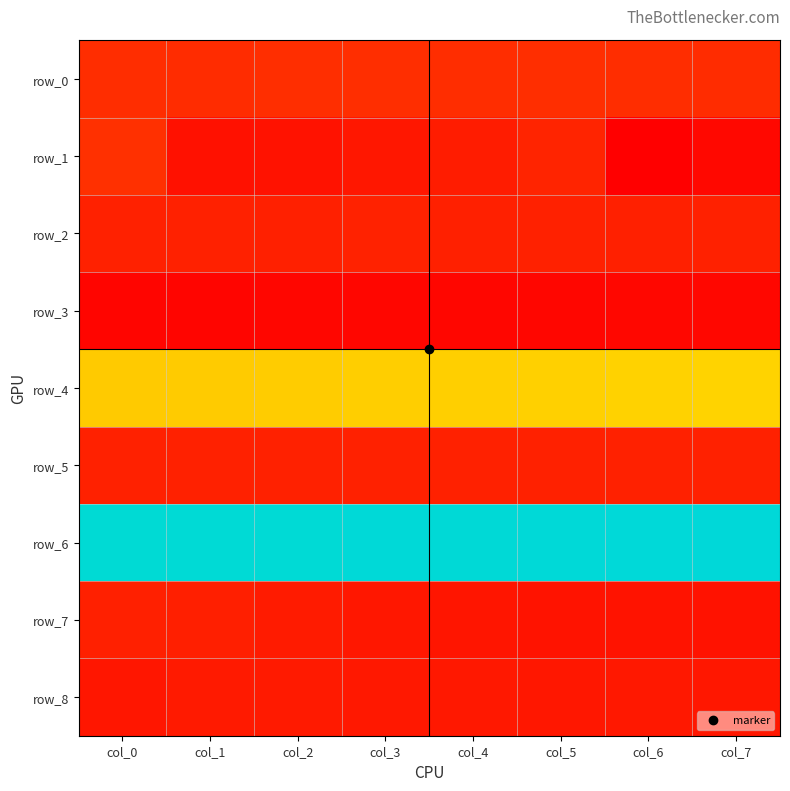

Is the value of row_8 at col_4 greater than the value of row_0 at col_1?

No